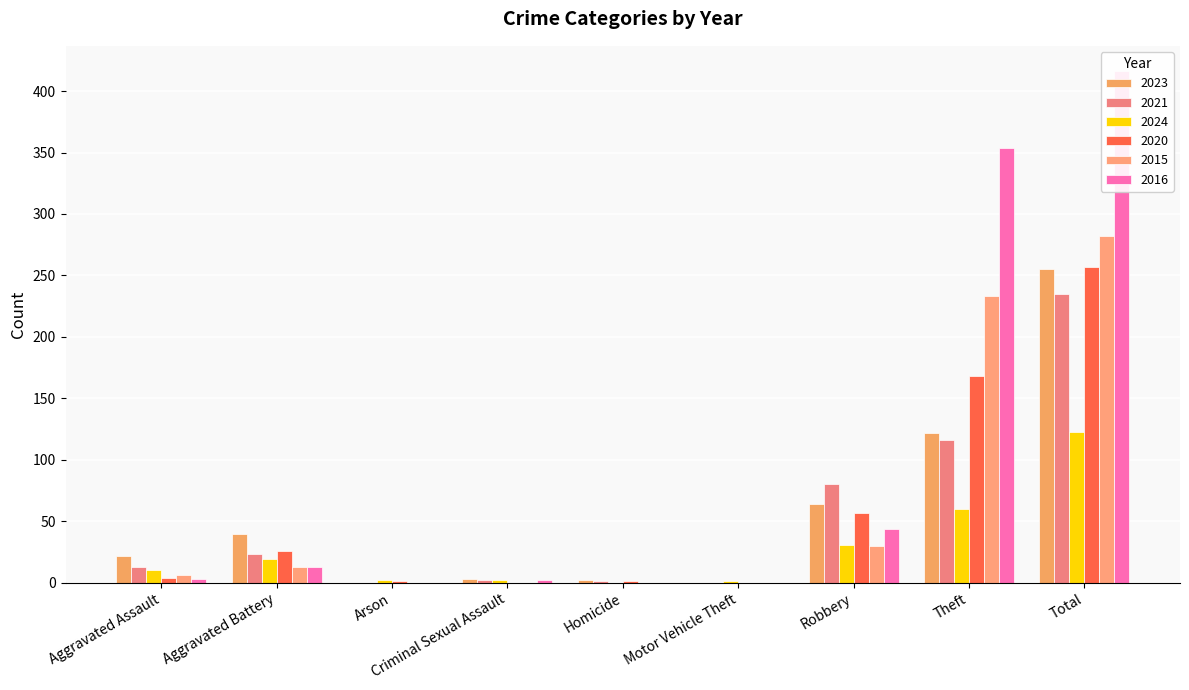

Is it true that 2021 equals 116 at Theft?

True